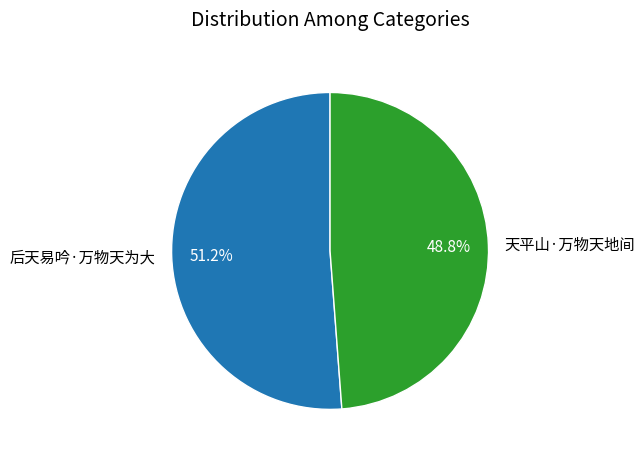

Which category has the smallest portion of the pie?

天平山·万物天地间